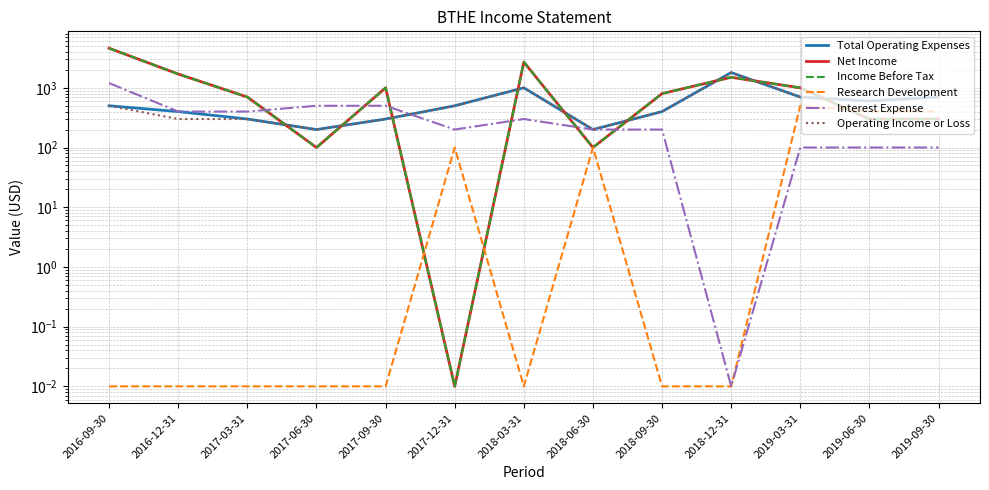

Which has a higher value, 2017-12-31 or 2017-03-31?

2017-12-31